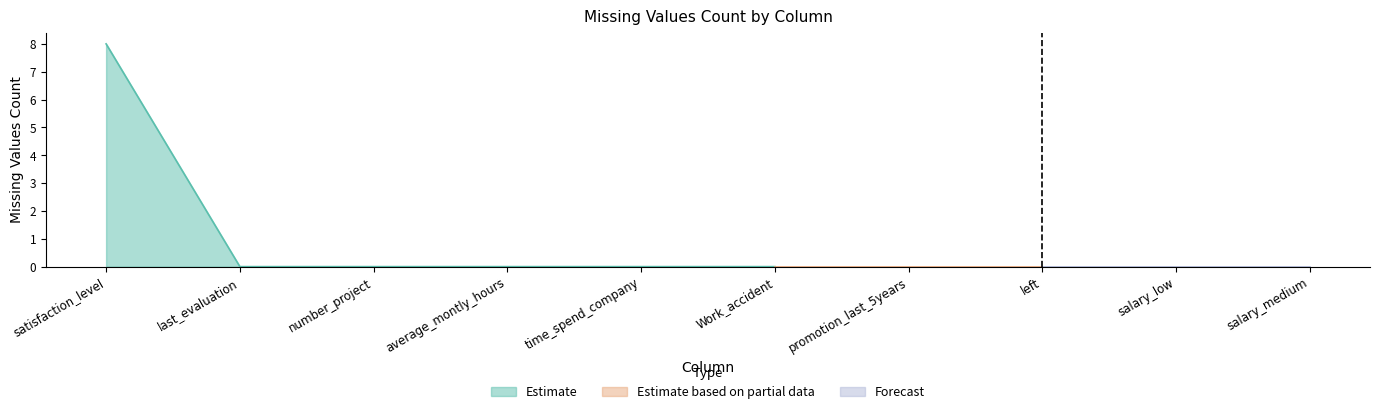

The value at time_spend_company is -4. True or false?

False